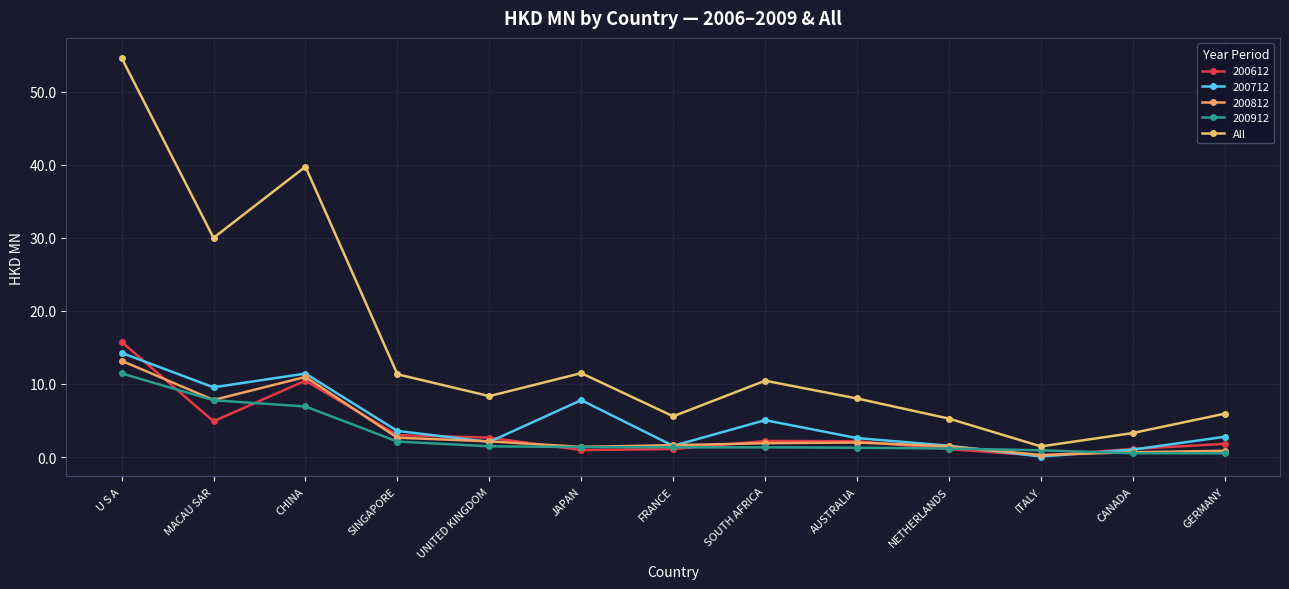

Between ITALY and AUSTRALIA, which is larger?

AUSTRALIA